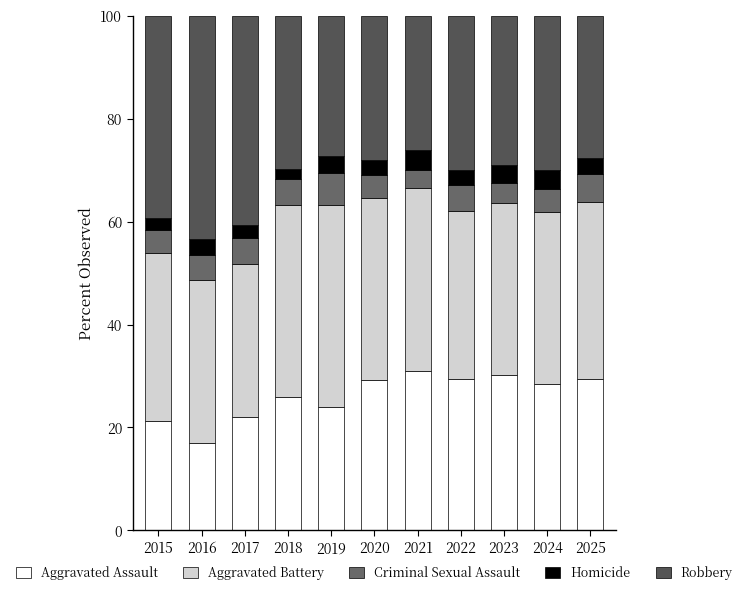

List the series in order of their peak value, highest first.

Robbery, Aggravated Battery, Aggravated Assault, Criminal Sexual Assault, Homicide